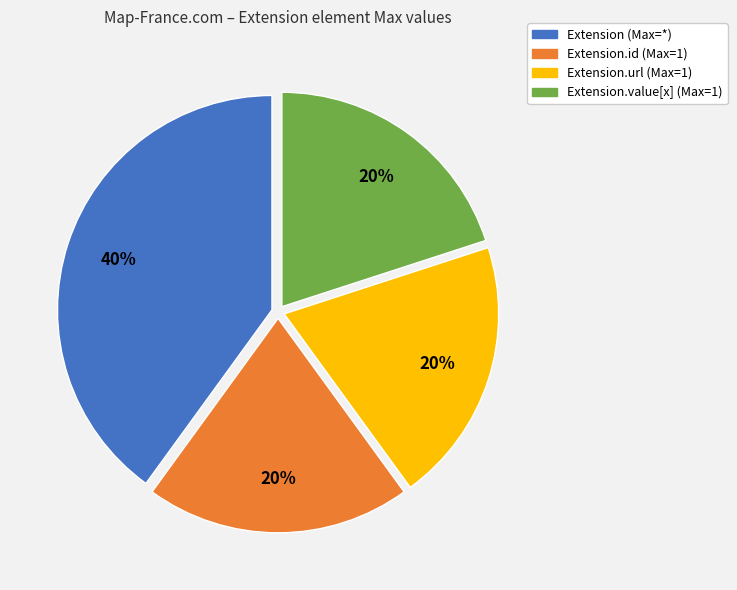

Is there a majority slice in this chart?

No